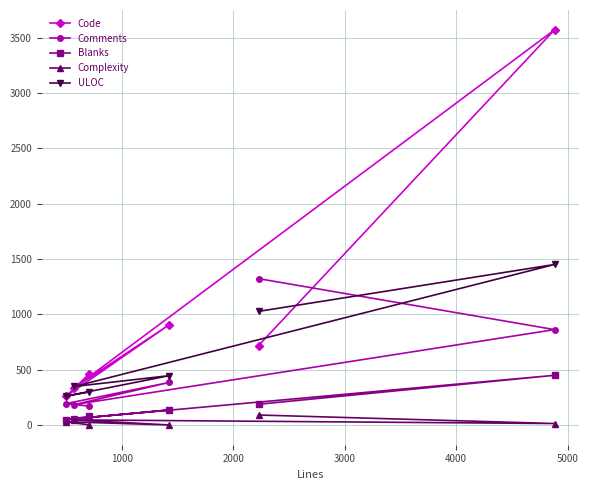

What is the maximum value for Code?

3573